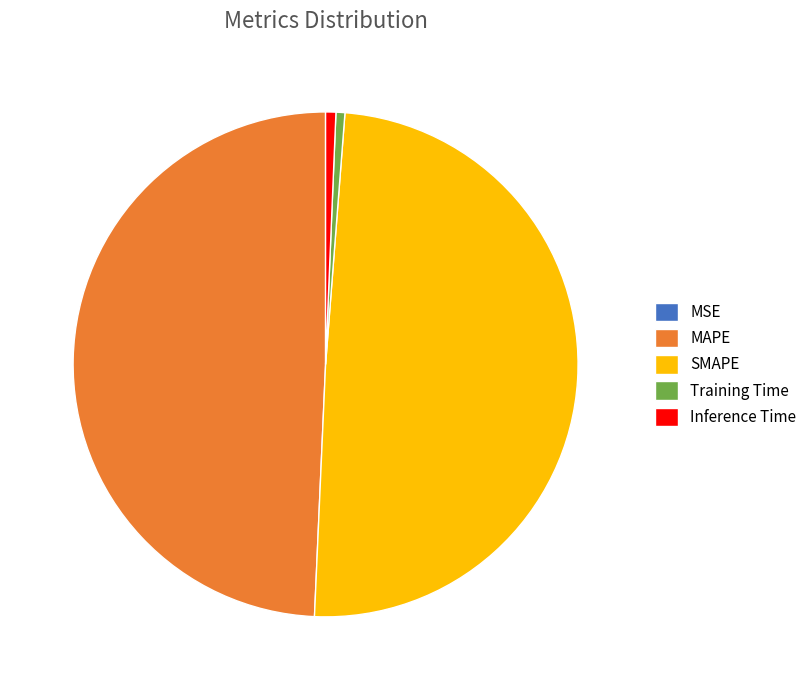

Does any single category account for the majority?

No